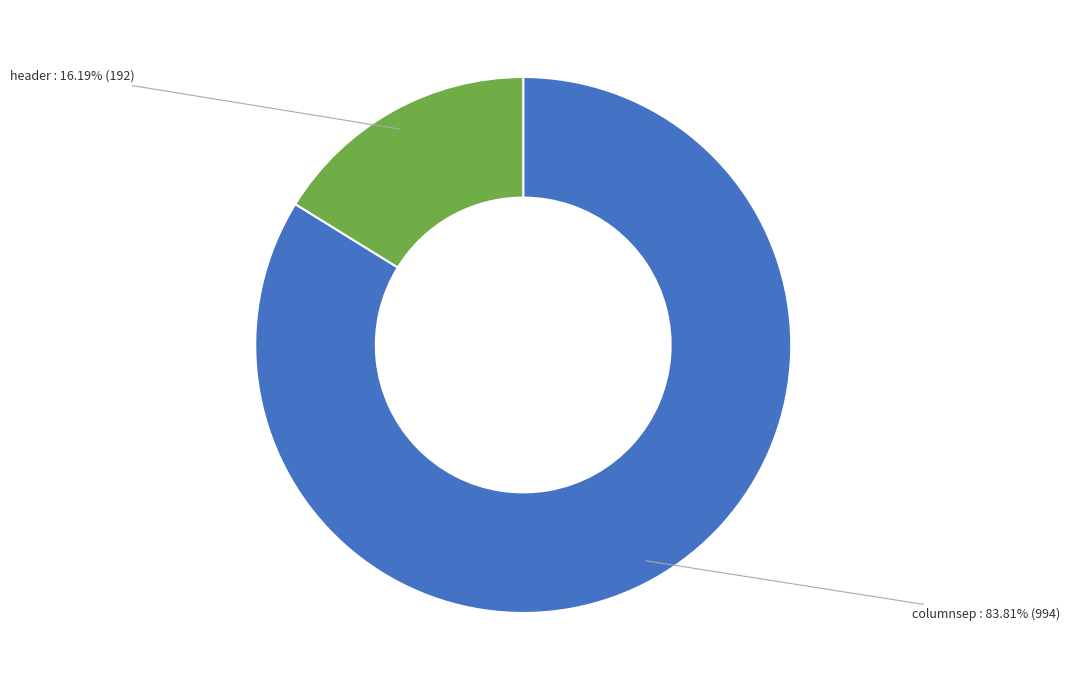

Is there a majority slice in this chart?

Yes